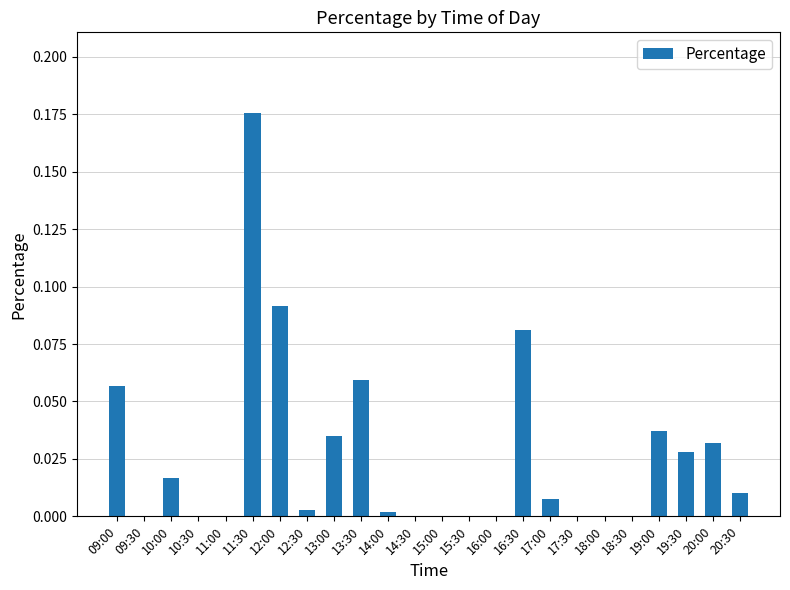

The chart shows a value of 0.0 at 12:30. True or false?

True